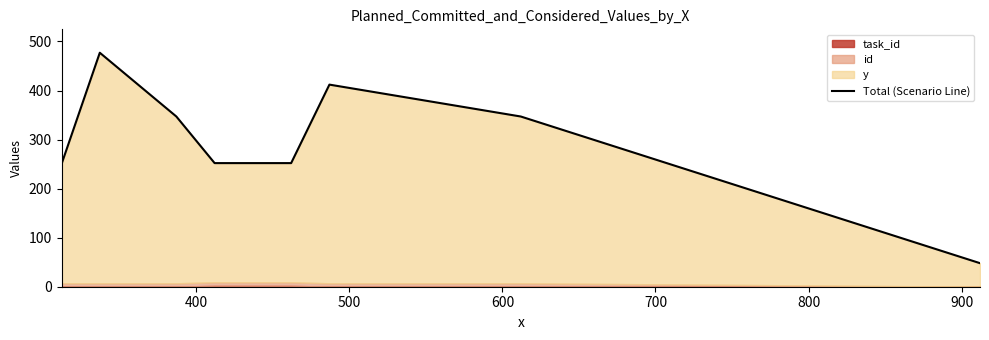

What is the value of the 5th point from the left?

252